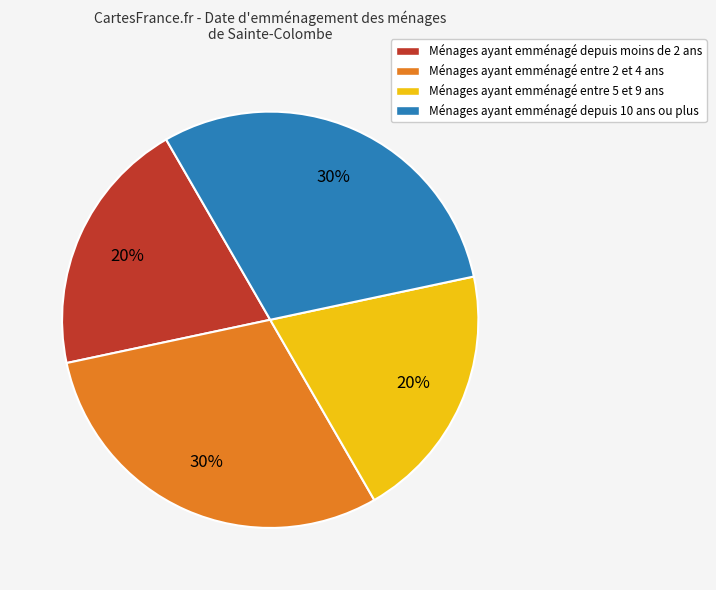

To the nearest percent, what portion does Ménages ayant emménagé depuis 10 ans ou plus represent?

30%